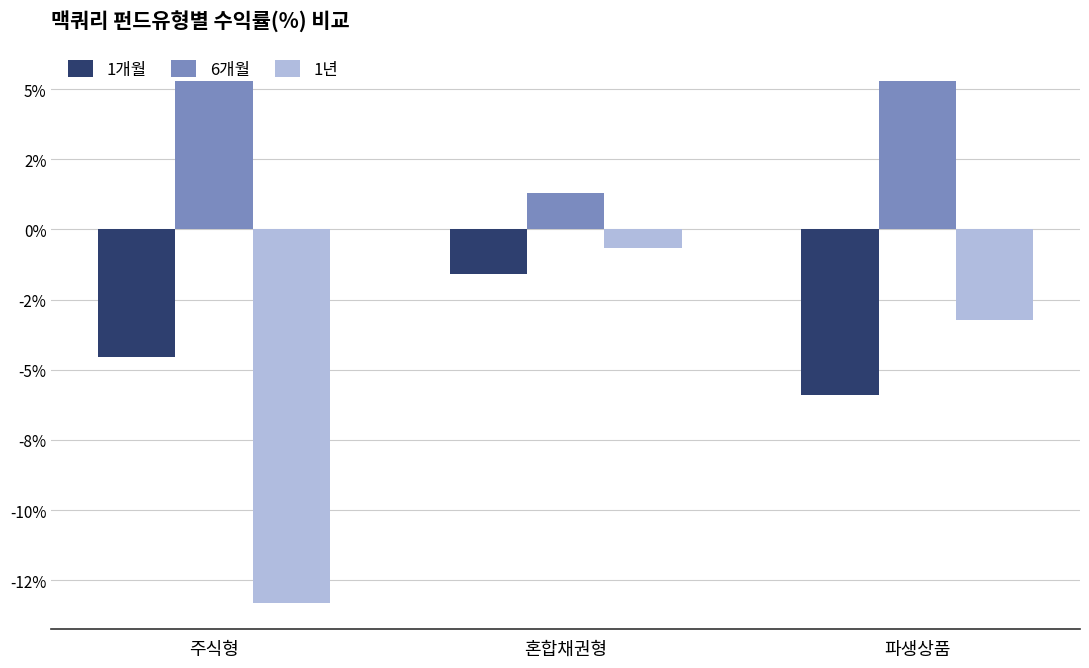

Is the value of 1개월 at 혼합채권형 greater than the value of 6개월 at 파생상품?

No